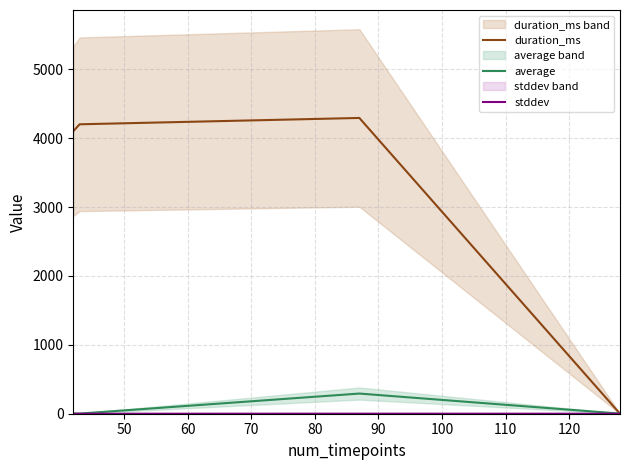

What is the maximum value for average?

292.8